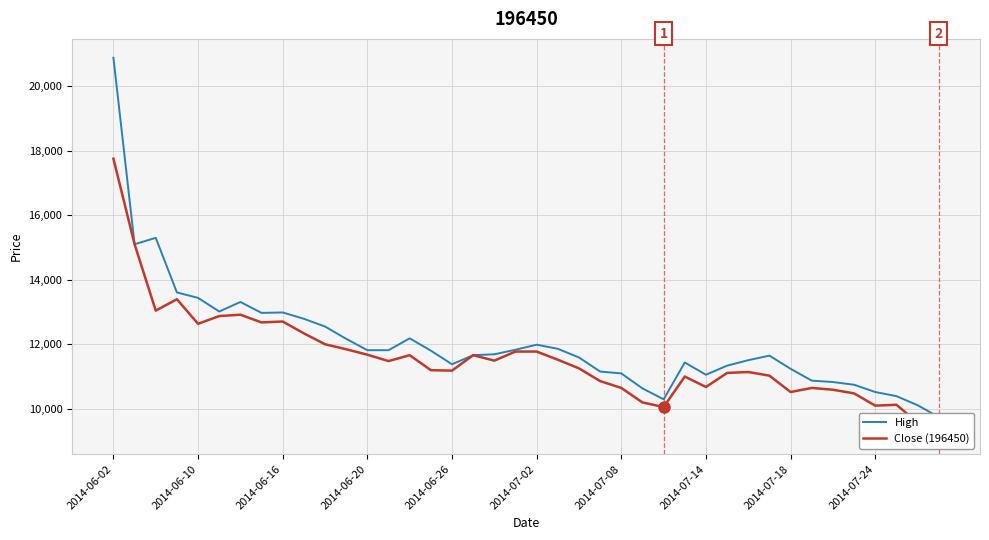

What is the difference between the highest and lowest values at 15?

606